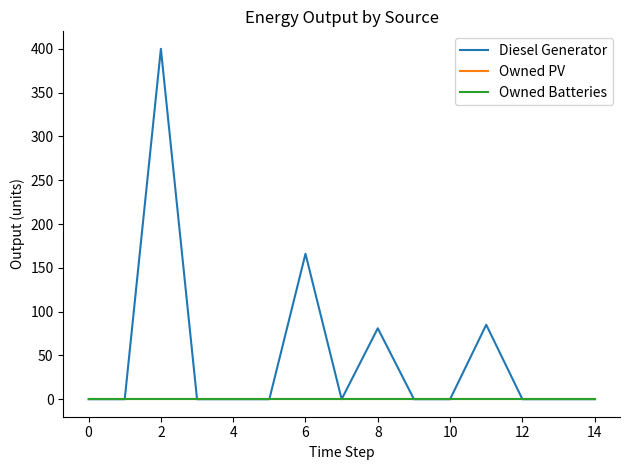

Does the chart display data point markers on the line(s)?

No